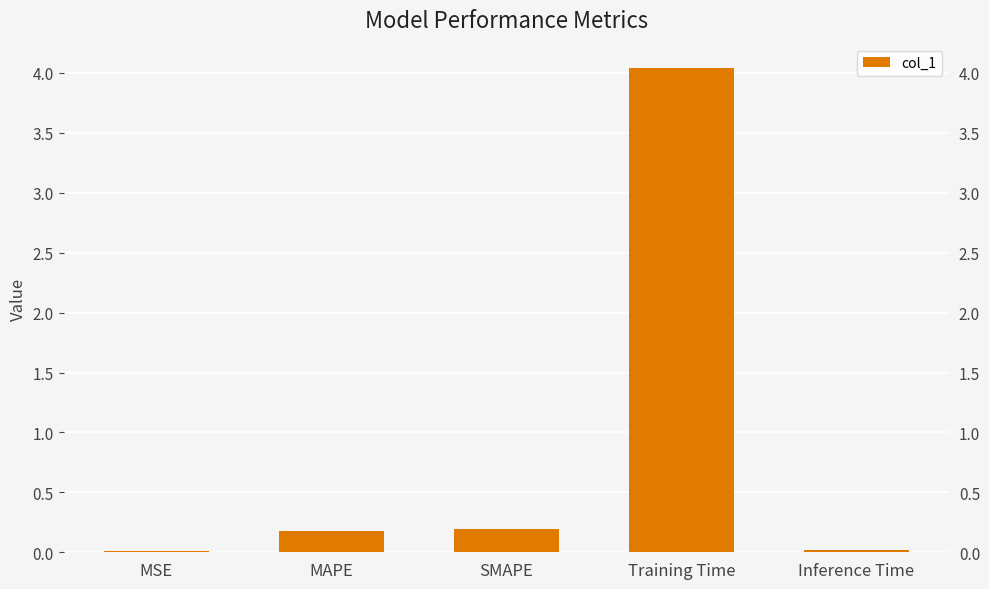

What is the average value?

0.9